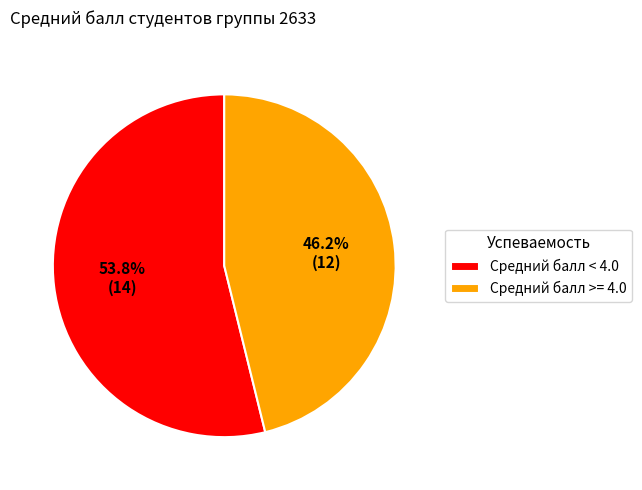

What percentage is NOT represented by Средний балл >= 4.0?

53.8%